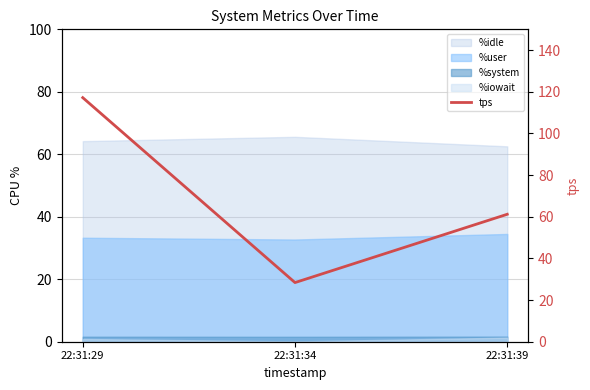

What is the change in value from 22:31:34 to 22:31:39?

+32.8